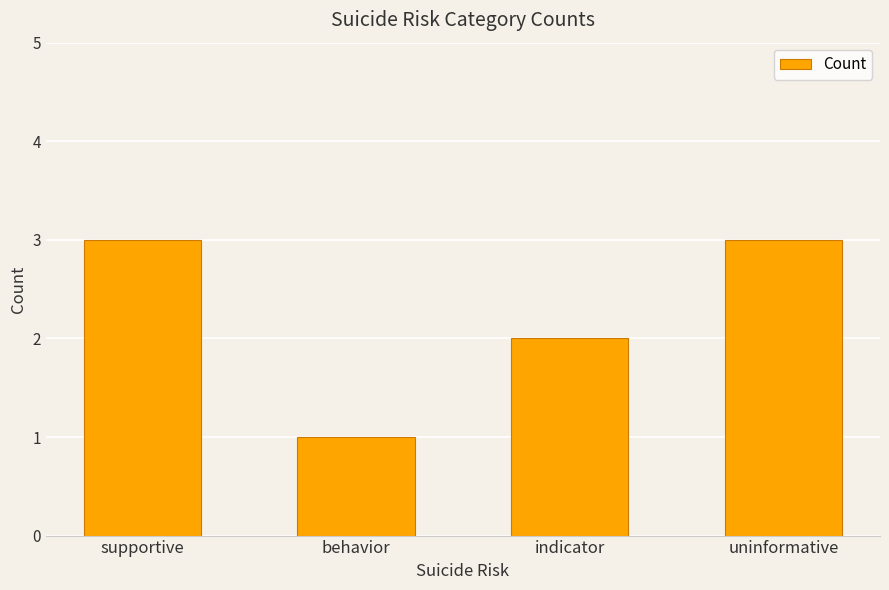

What is the difference between the maximum and minimum values?

2